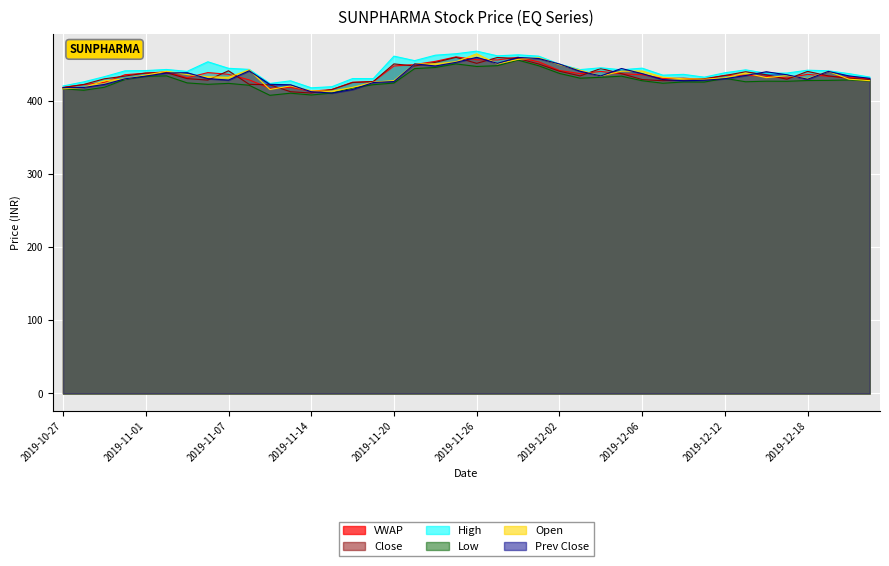

What is the average value of the Open series?

434.3